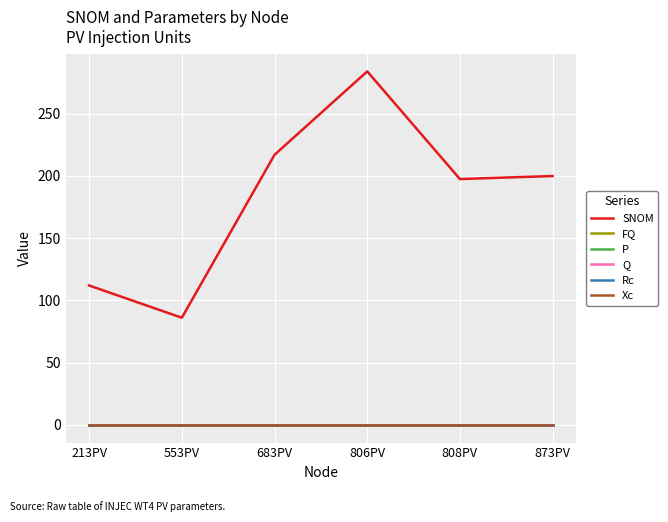

What is the label of the 6th point from the left?

873PV